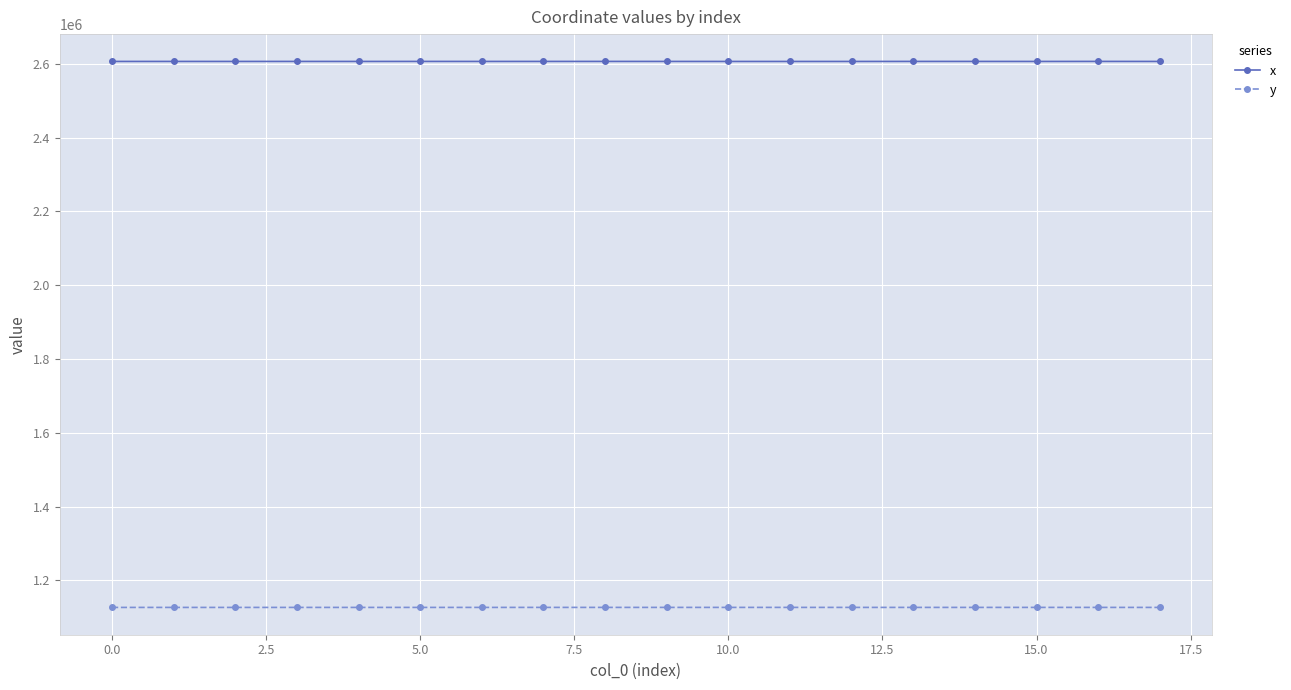

True or false: y and x intersect in this chart.

False